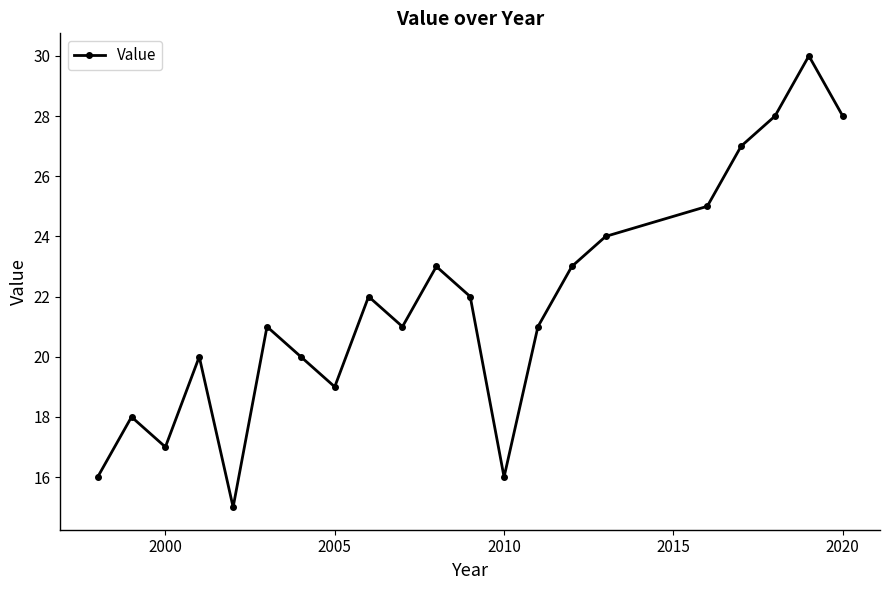

What is the maximum value shown in the chart?

30